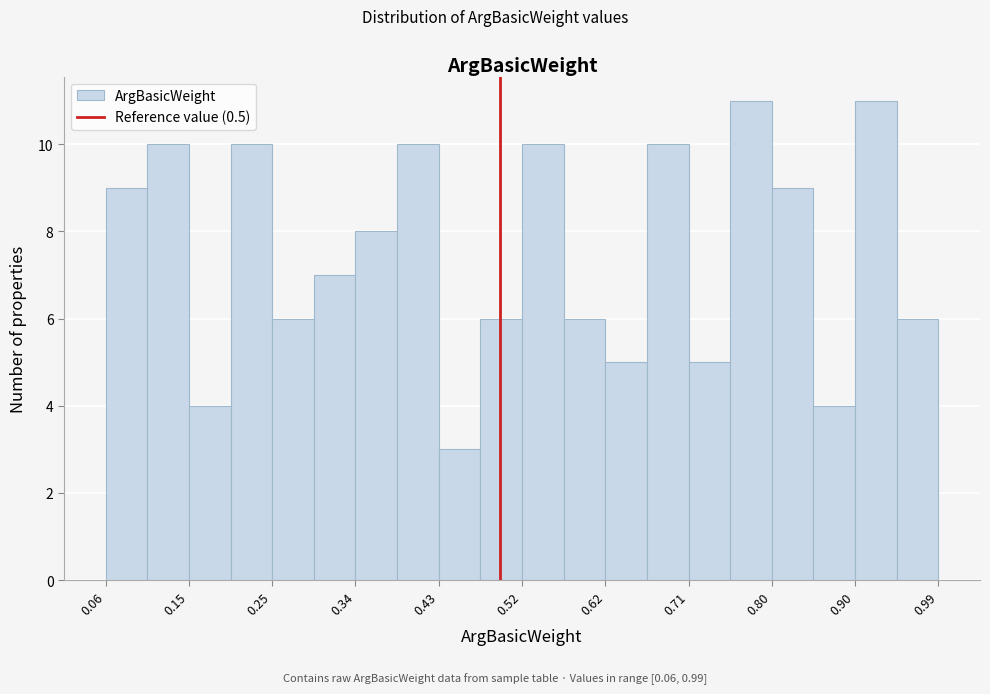

Reading left to right, transcribe this chart: for each bar, give the range it covers on the x-axis and its height. Neither the bar edges nor the heights are printed on the chart, so give them approximately, as read against the axes.

0.06 to 0.11: 9
0.11 to 0.15: 10
0.15 to 0.20: 4
0.20 to 0.25: 10
0.25 to 0.29: 6
0.29 to 0.34: 7
0.34 to 0.39: 8
0.39 to 0.43: 10
0.43 to 0.48: 3
0.48 to 0.53: 6
0.53 to 0.57: 10
0.57 to 0.62: 6
0.62 to 0.66: 5
0.66 to 0.71: 10
0.71 to 0.76: 5
0.76 to 0.80: 11
0.80 to 0.85: 9
0.85 to 0.90: 4
0.90 to 0.94: 11
0.94 to 0.99: 6